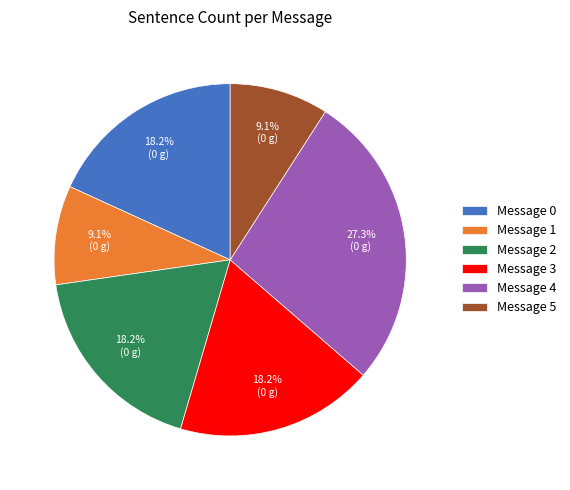

Do Message 1 and Message 5 together represent more than half of the pie?

No